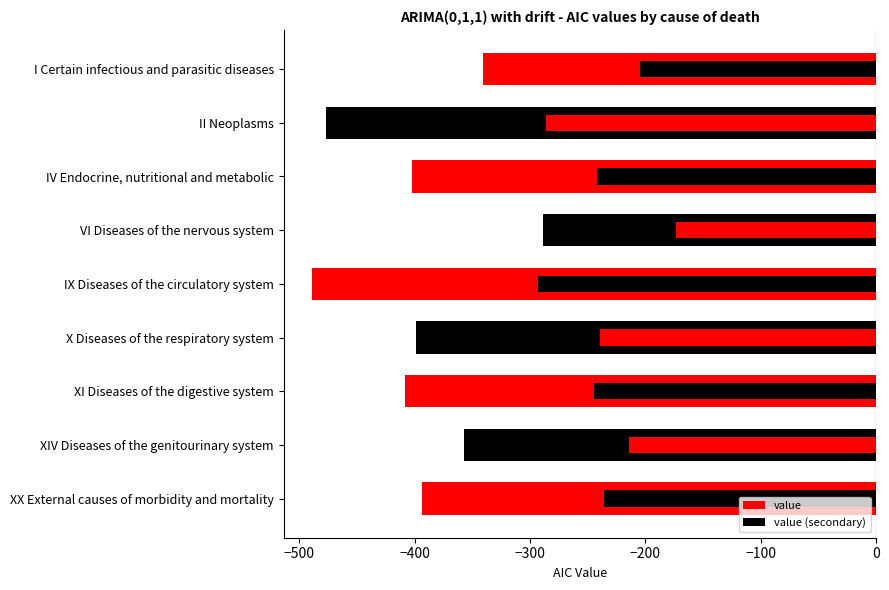

How many values in the value series are below -399?

5